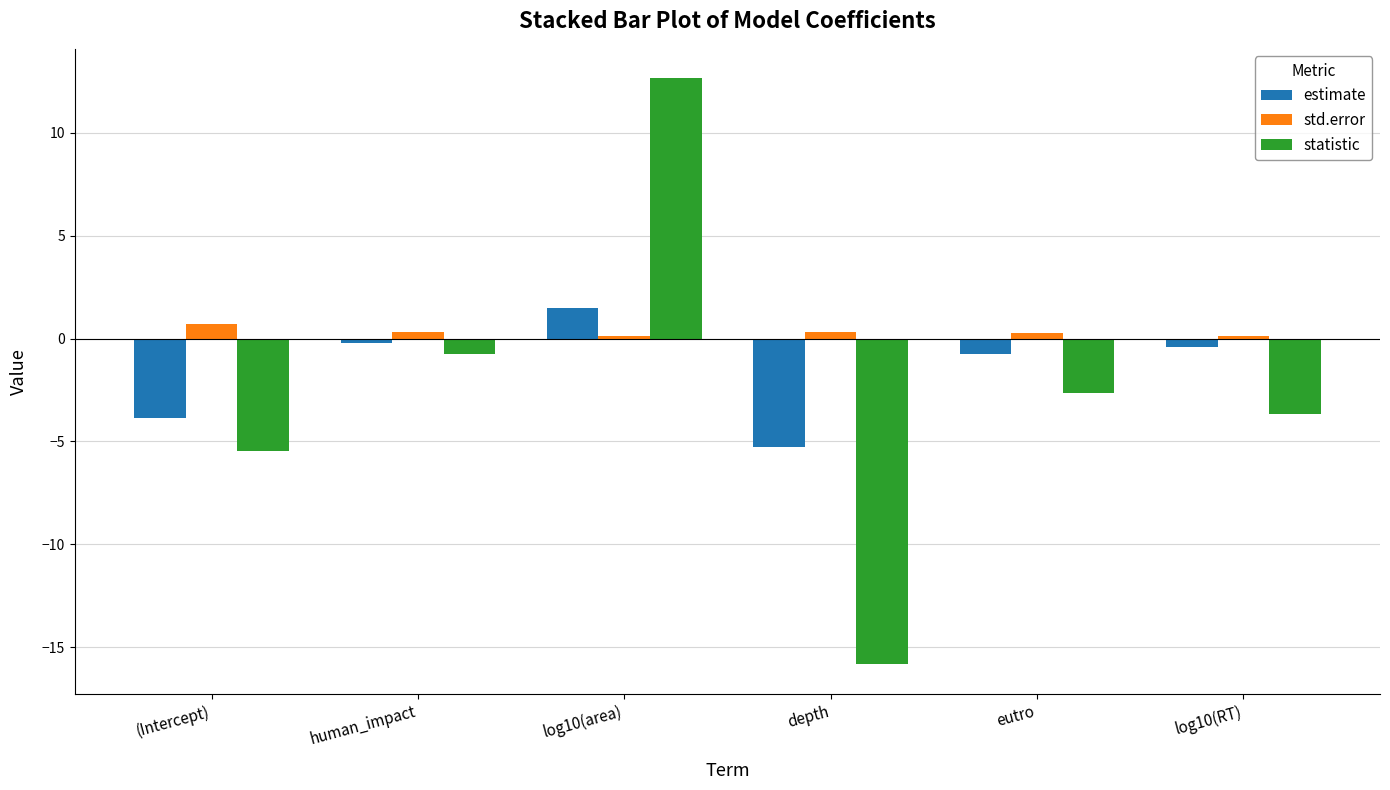

Which series has the largest total across all categories?

std.error